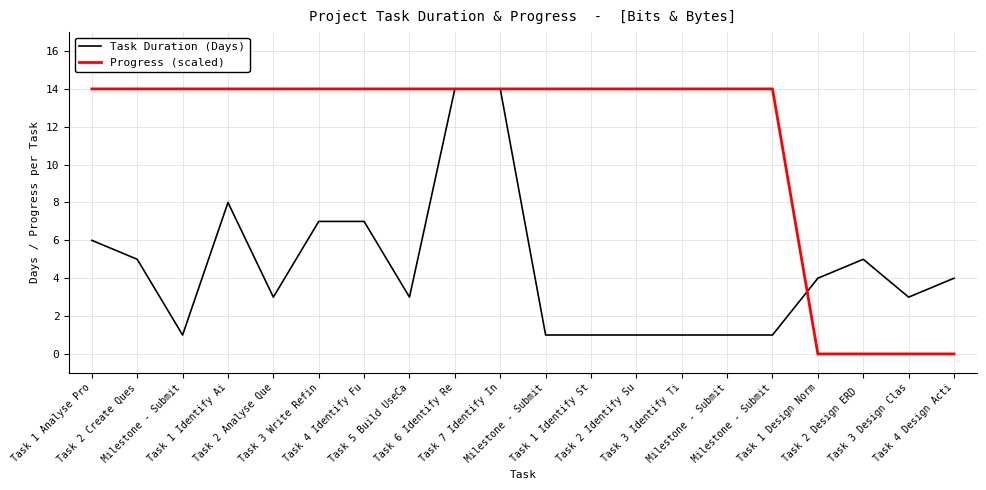

What is the total value across all series at Milestone - Submit?

15